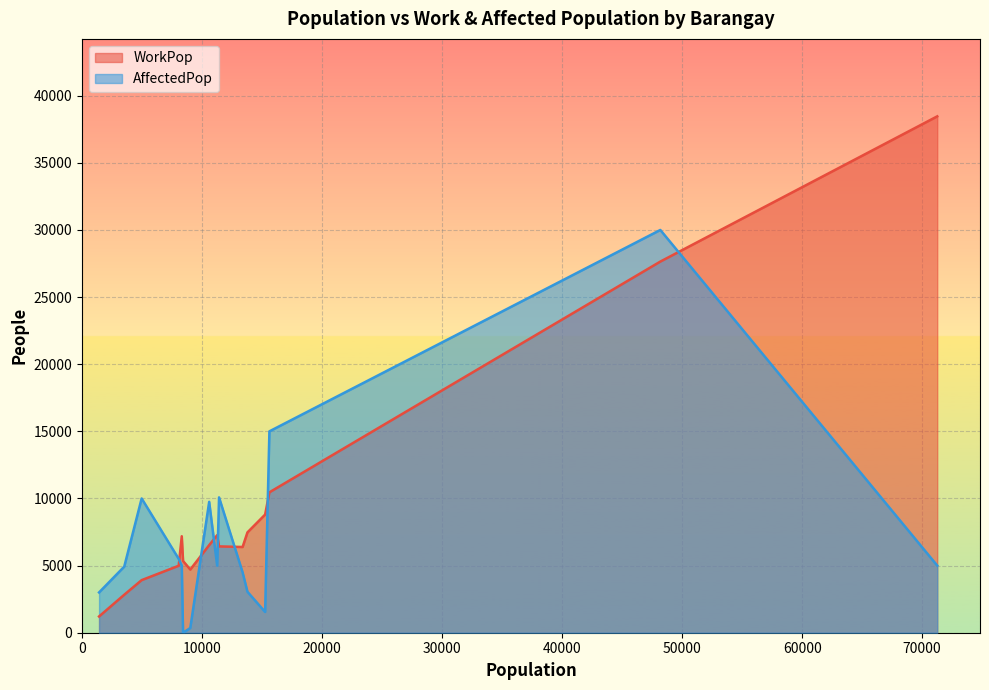

At Prenza II, list the series in order from largest to smallest.

WorkPop, AffectedPop